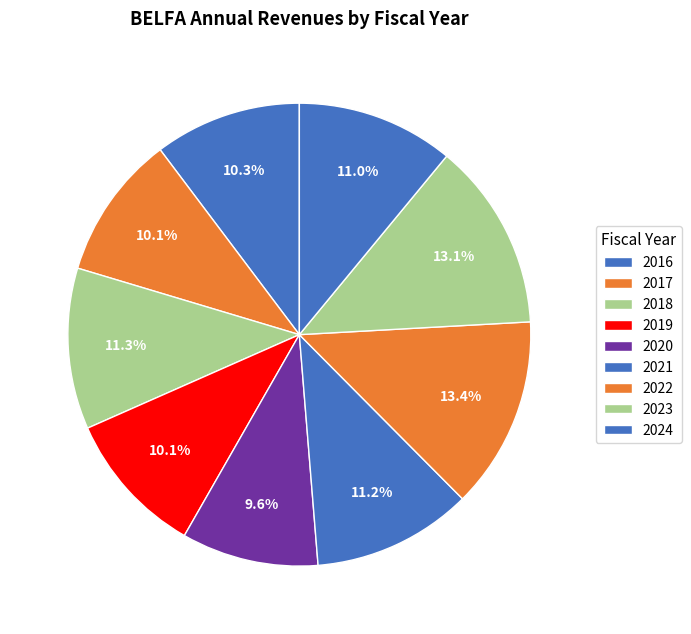

Combined, do 2016 and 2021 account for over 50%?

No